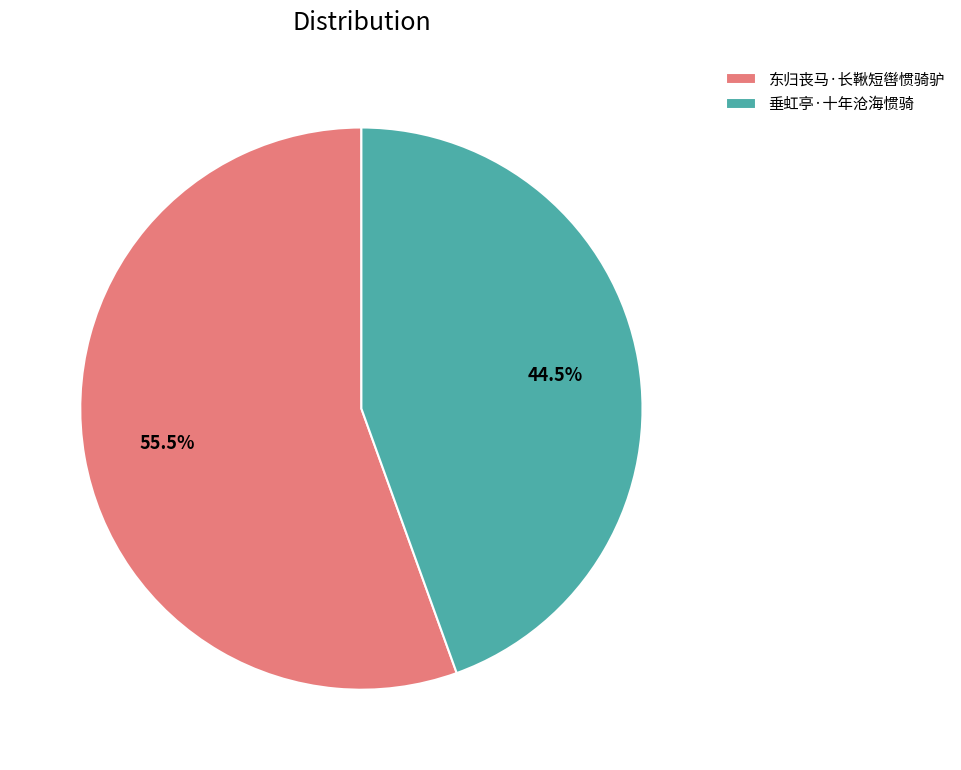

Rank the categories by value from highest to lowest.

东归丧马·长鞦短辔惯骑驴, 垂虹亭·十年沧海惯骑